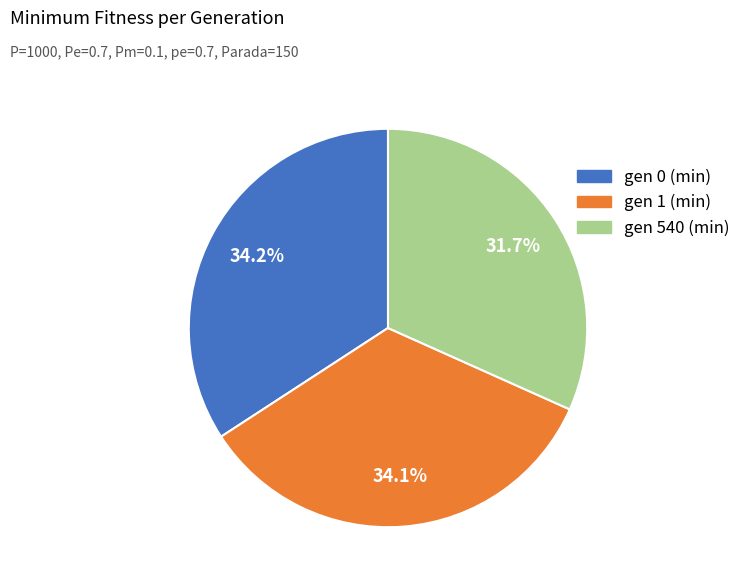

To the nearest percent, what portion does gen 0 (min) represent?

34%